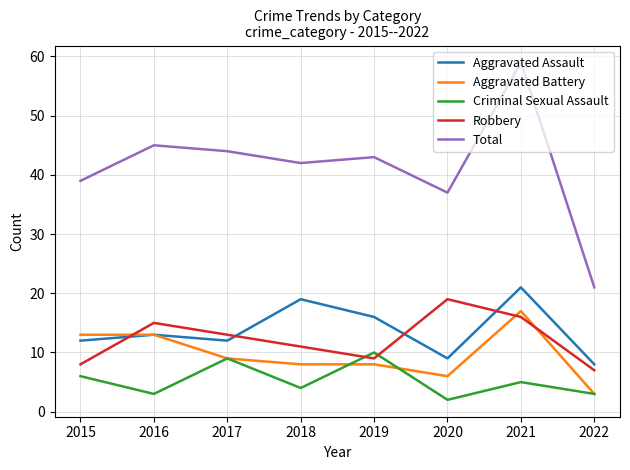

What is the smallest value displayed?

2